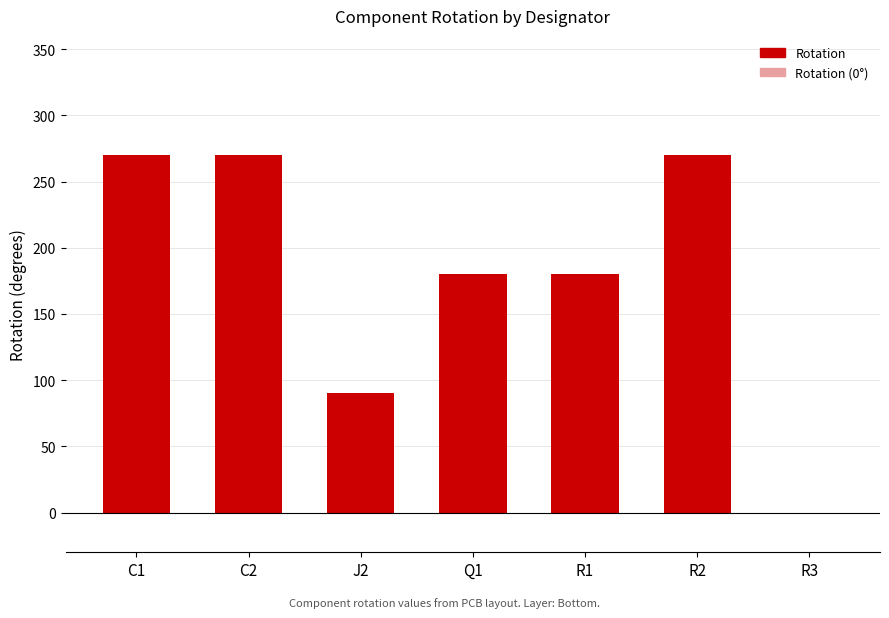

What is the greatest value displayed?

270